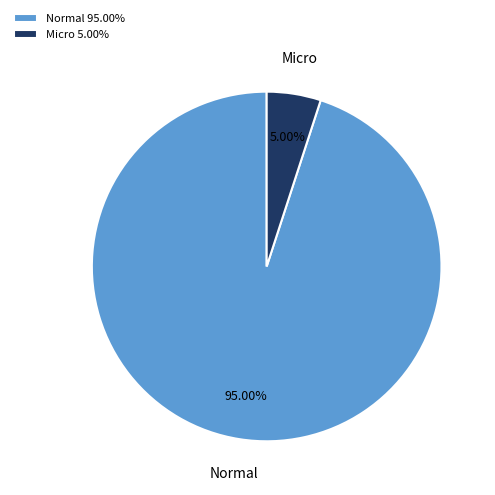

Which slice is the largest?

Normal